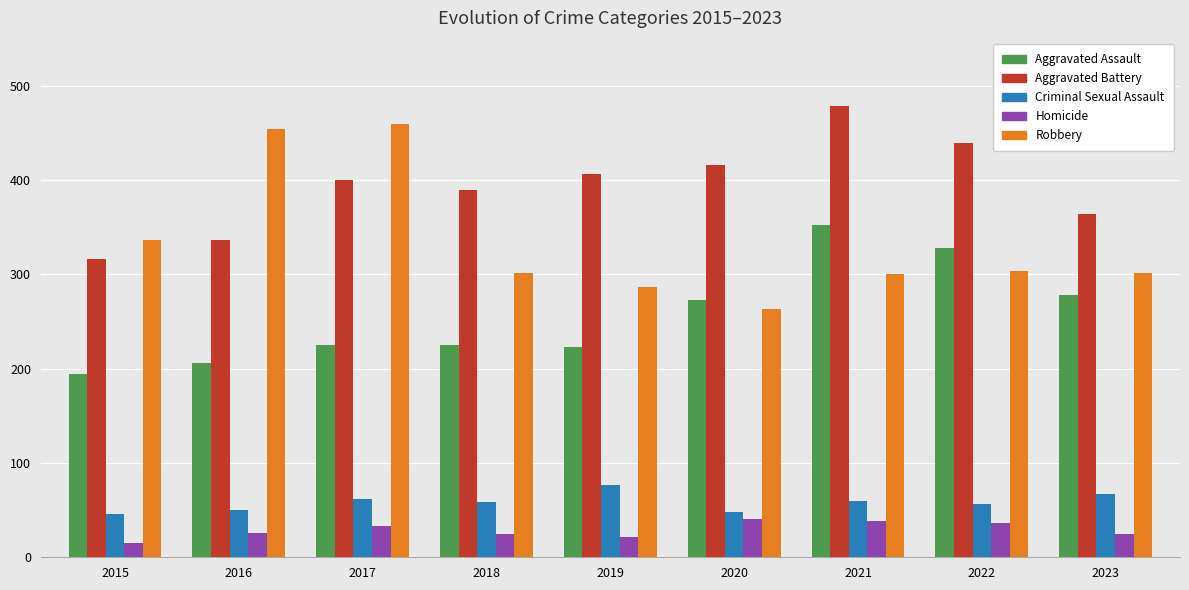

Is it true that Aggravated Assault equals 225 at 2018?

True